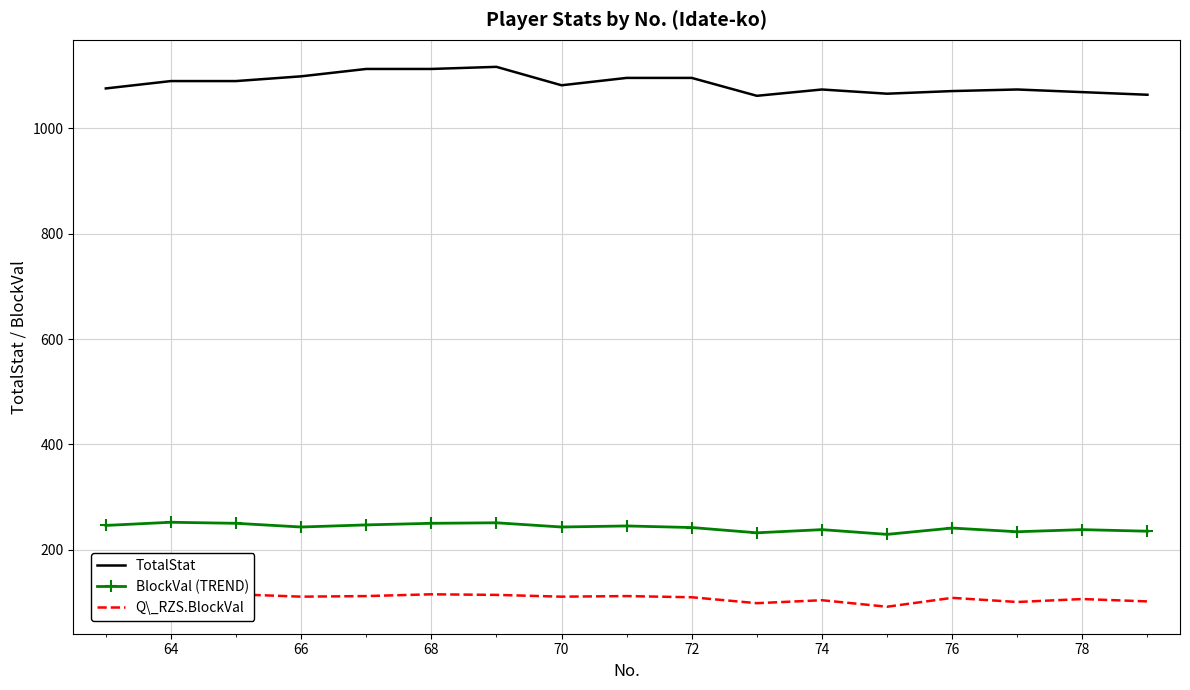

Is it true that TotalStat equals 1113 at 68?

True